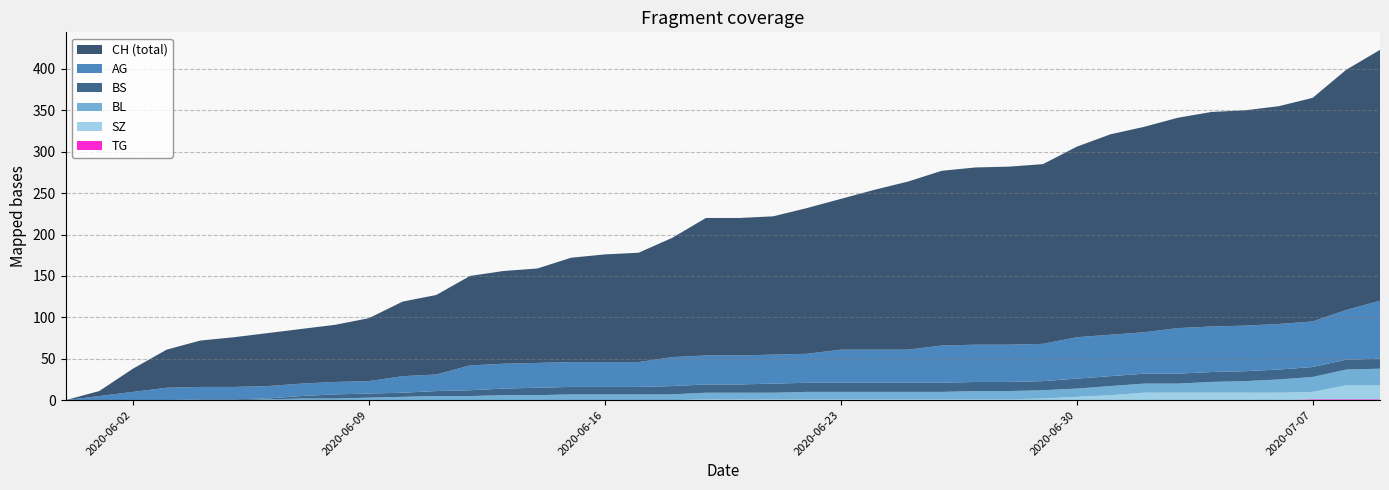

Reading left to right, list all the values displayed in this chart.

CH: 0=0	1=6	2=28	3=46	4=56	5=60	6=64	7=66	8=69	9=76	10=90	11=96	12=108	13=112	14=114	15=126	16=130	17=132	18=144	19=166	20=166	21=167	22=176	23=182	24=193	25=203	26=211	27=214	28=215	29=217	30=230	31=242	32=248	33=254	34=259	35=260	36=263	37=270	38=290	39=303
BS: 0=0	1=0	2=0	3=0	4=1	5=1	6=1	7=3	8=5	9=5	10=5	11=6	12=7	13=8	14=9	15=9	16=9	17=9	18=10	19=10	20=10	21=11	22=11	23=11	24=11	25=11	26=11	27=11	28=11	29=11	30=12	31=12	32=12	33=12	34=12	35=12	36=12	37=12	38=12	39=12
SZ: 0=0	1=0	2=0	3=0	4=0	5=0	6=0	7=0	8=0	9=0	10=0	11=0	12=0	13=0	14=0	15=0	16=0	17=0	18=0	19=1	20=1	21=1	22=1	23=1	24=1	25=1	26=1	27=1	28=1	29=2	30=4	31=6	32=9	33=9	34=9	35=9	36=9	37=9	38=17	39=17
TG: 0=0	1=0	2=0	3=0	4=0	5=0	6=0	7=0	8=0	9=0	10=0	11=0	12=0	13=0	14=0	15=0	16=0	17=0	18=0	19=0	20=0	21=0	22=0	23=0	24=0	25=0	26=0	27=0	28=0	29=0	30=0	31=0	32=0	33=0	34=0	35=0	36=0	37=1	38=1	39=1
BL: 0=0	1=0	2=0	3=0	4=0	5=0	6=1	7=2	8=2	9=3	10=4	11=5	12=5	13=6	14=6	15=7	16=7	17=7	18=7	19=8	20=8	21=8	22=9	23=9	24=9	25=9	26=9	27=10	28=10	29=10	30=10	31=11	32=11	33=11	34=13	35=14	36=16	37=18	38=19	39=20
AG: 0=0	1=5	2=10	3=15	4=15	5=15	6=15	7=15	8=15	9=15	10=20	11=20	12=30	13=30	14=30	15=30	16=30	17=30	18=35	19=35	20=35	21=35	22=35	23=40	24=40	25=40	26=45	27=45	28=45	29=45	30=50	31=50	32=50	33=55	34=55	35=55	36=55	37=55	38=60	39=70